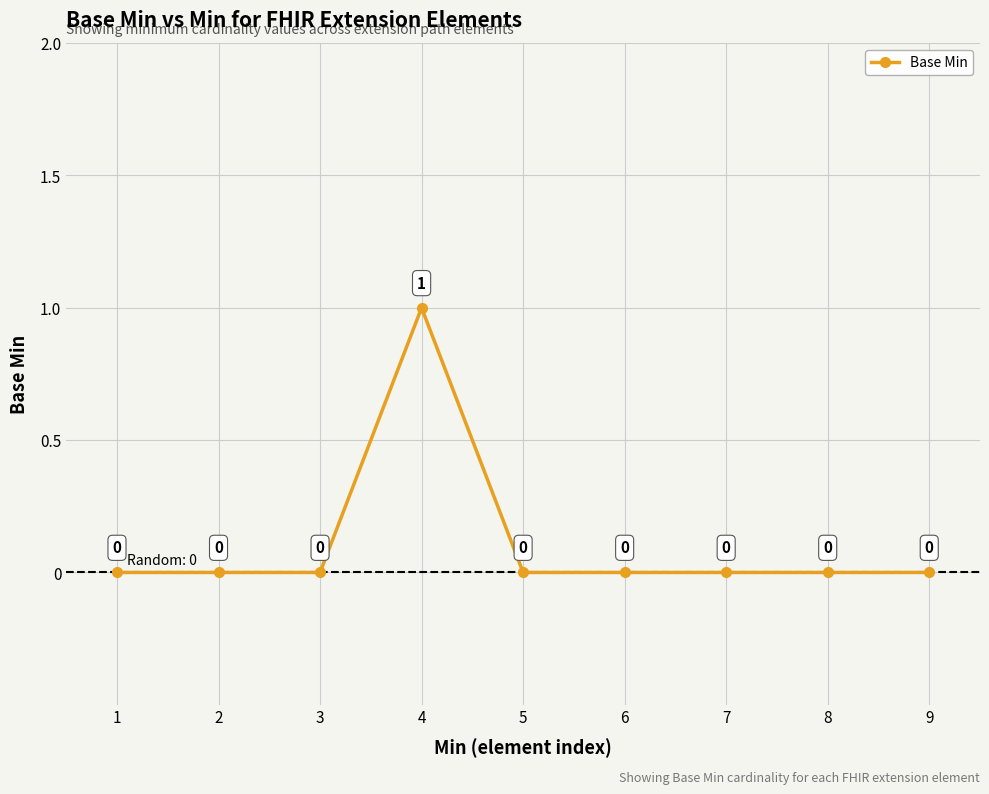

How many values are between 0 and 1?

9